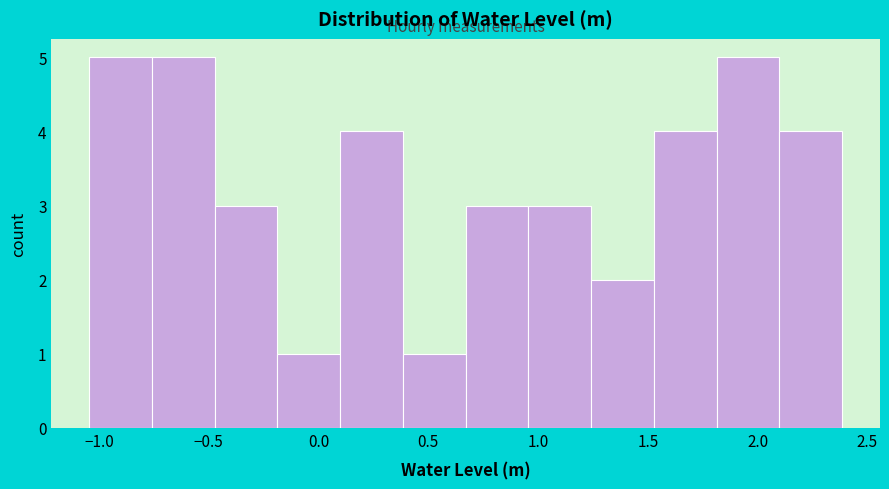

Reading left to right, transcribe this chart: for each bar, give the range it covers on the x-axis and its height. Neither the bar edges nor the heights are printed on the chart, so give them approximately, as read against the axes.

-1.05 to -0.75: 5
-0.75 to -0.45: 5
-0.45 to -0.20: 3
-0.20 to 0.10: 1
0.10 to 0.40: 4
0.40 to 0.65: 1
0.65 to 0.95: 3
0.95 to 1.25: 3
1.25 to 1.55: 2
1.55 to 1.80: 4
1.80 to 2.10: 5
2.10 to 2.40: 4